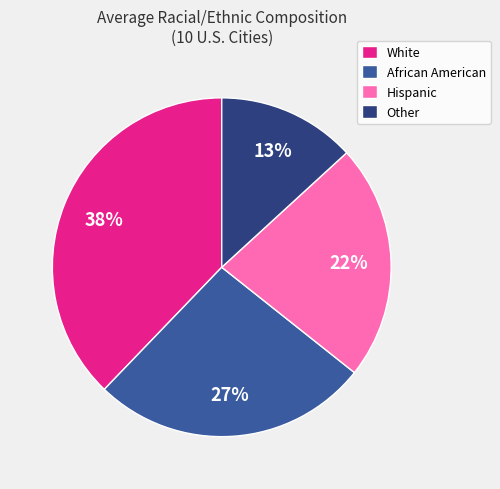

To the nearest percent, what portion does African American represent?

27%